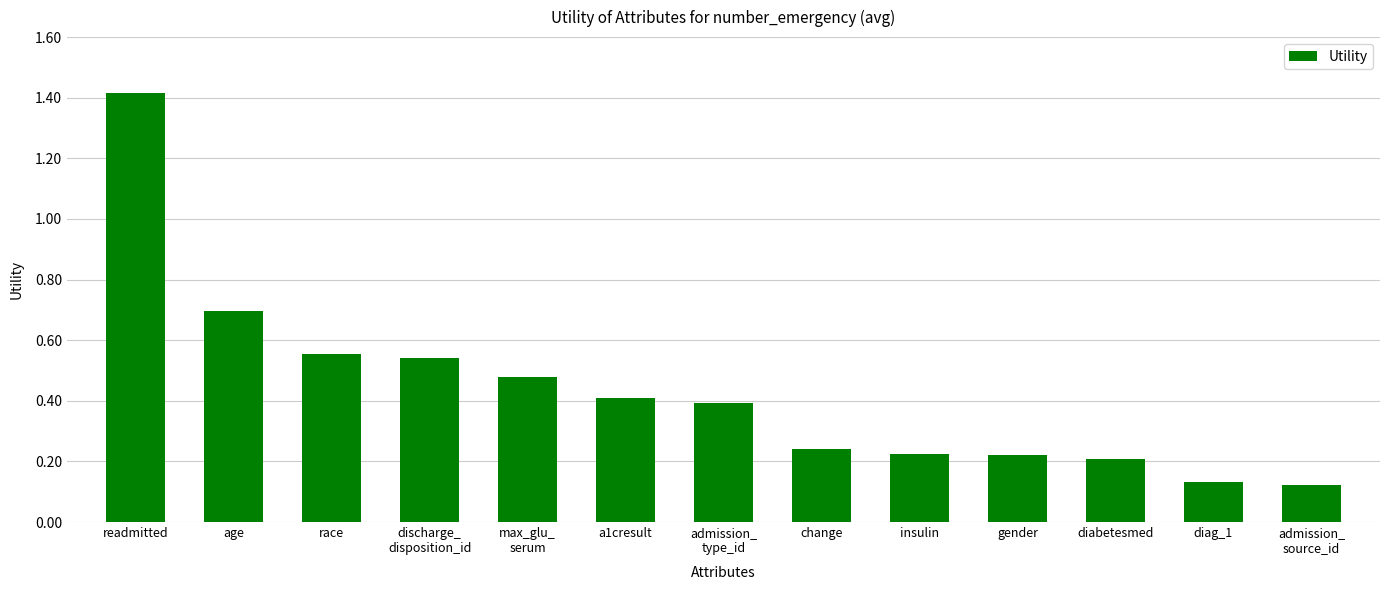

What is the approximate value at a1cresult?

0.4